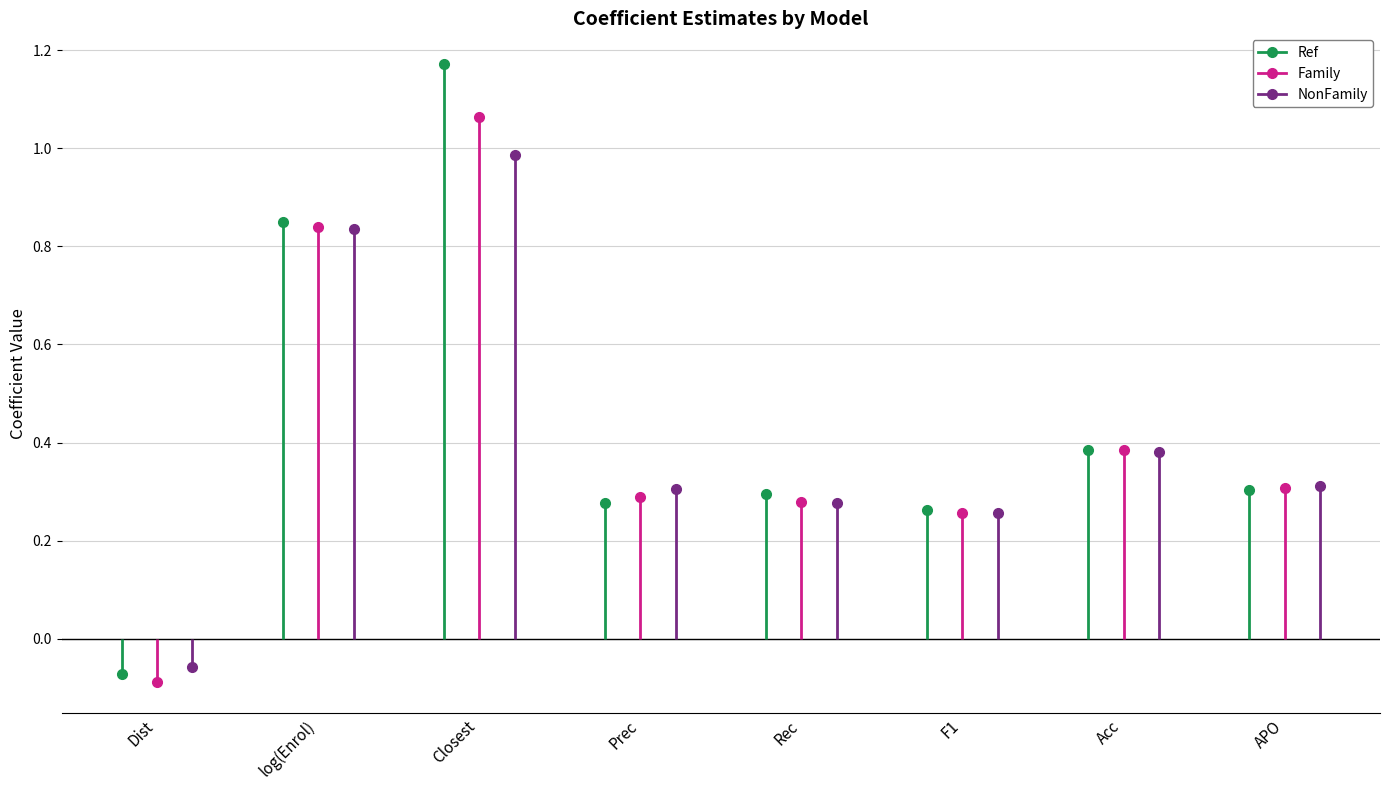

The value of NonFamily at Dist is -0.1. True or false?

True